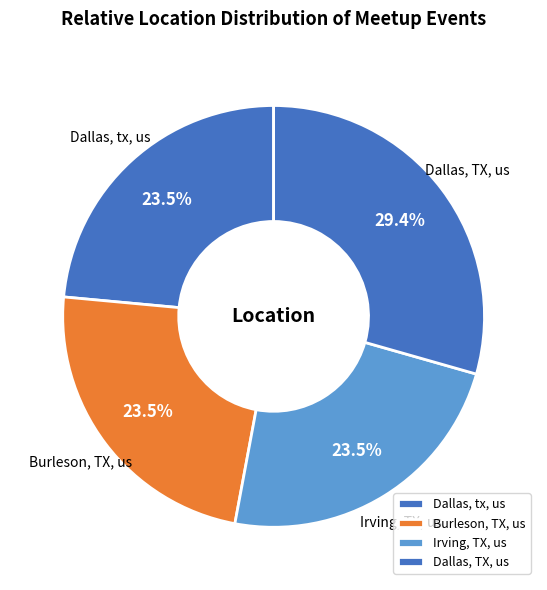

What is the largest slice in the pie chart?

Dallas, TX, us